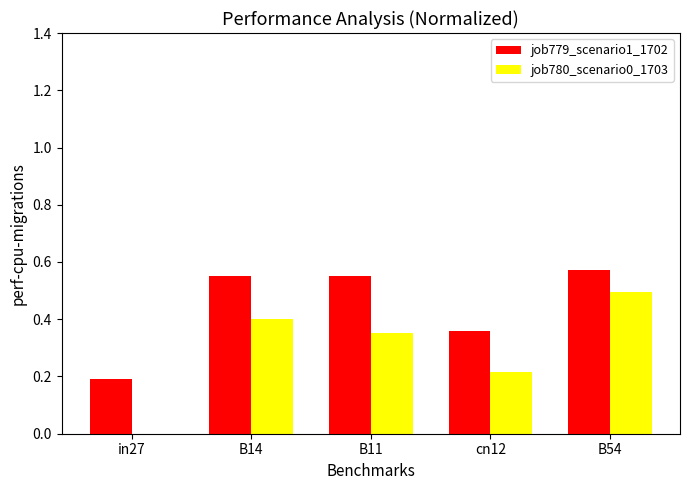

What is the maximum value for job780_scenario0_1703?

0.5